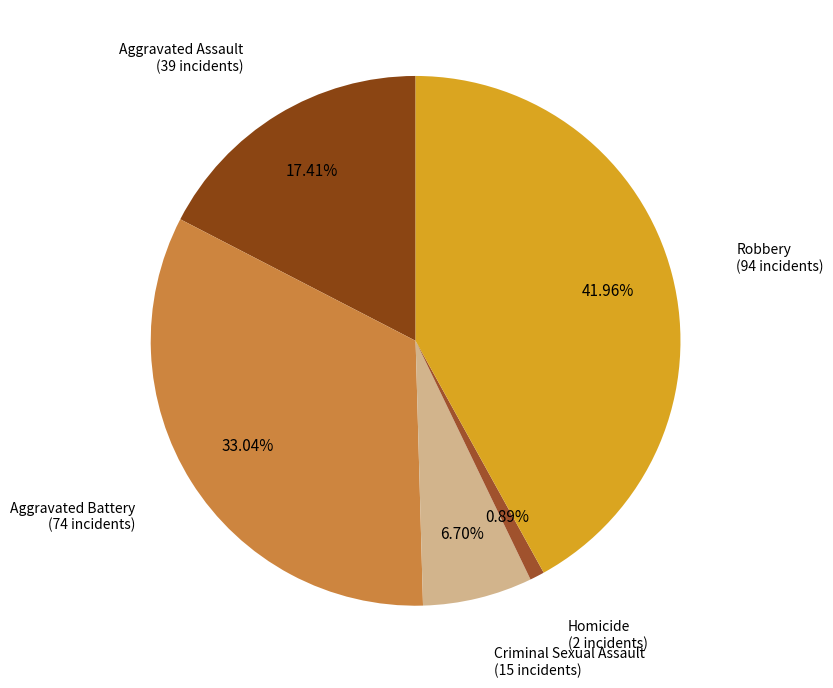

Is it true that Aggravated Assault is 17% of the pie?

True